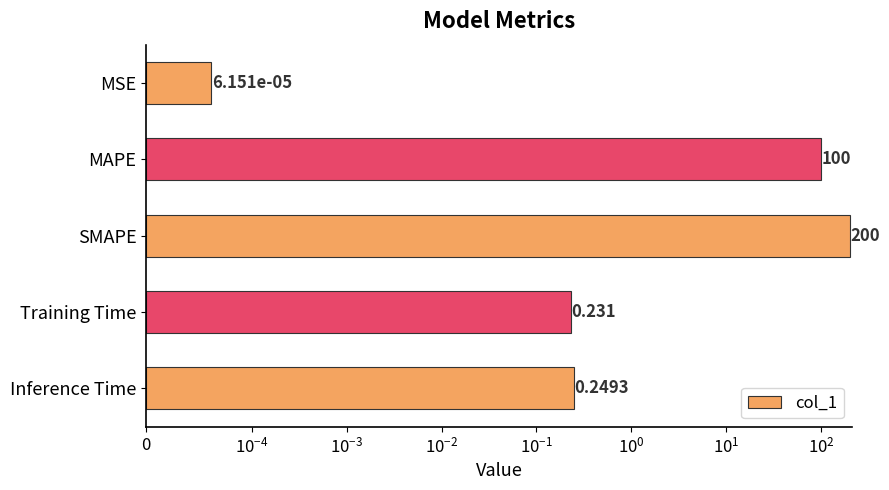

Count the number of data series in this chart.

1